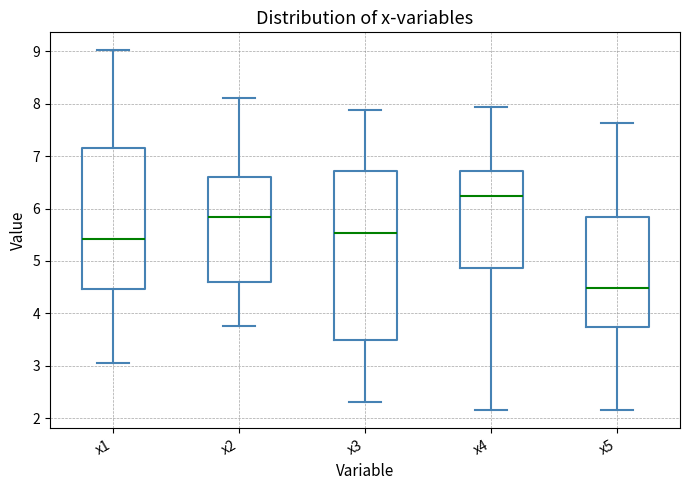

Reading left to right, read every box against the y-axis: the position of its median line, the range the box covers, and the ends of its whiskers. The values are not printed on the chart, so give them approximately, as read against the axis.

x1: median 5.4, box 4.5 to 7.1, whiskers 3.0 to 9.0
x2: median 5.8, box 4.6 to 6.6, whiskers 3.8 to 8.1
x3: median 5.5, box 3.5 to 6.7, whiskers 2.3 to 7.9
x4: median 6.2, box 4.9 to 6.7, whiskers 2.1 to 7.9
x5: median 4.5, box 3.7 to 5.8, whiskers 2.2 to 7.6